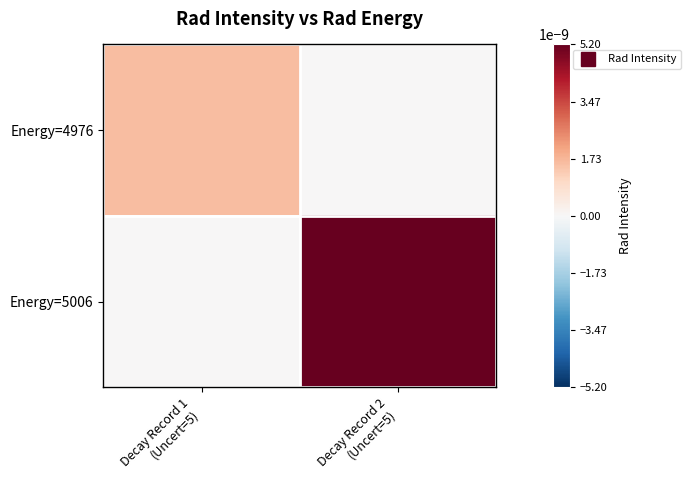

At how many categories does at least one series exceed 0?

2